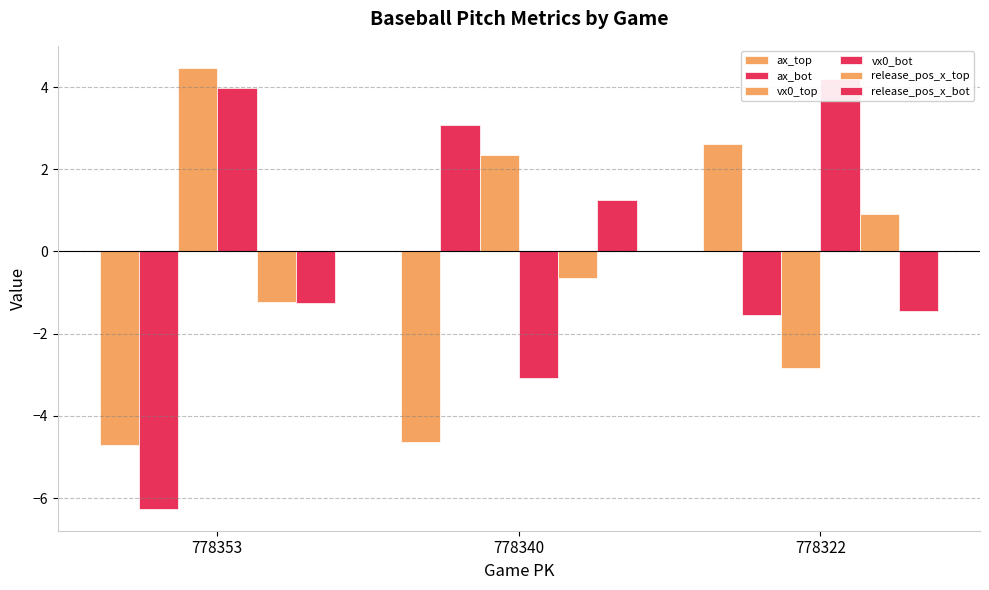

True or false: vx0_top has a value of -1.6 at 778322.

False